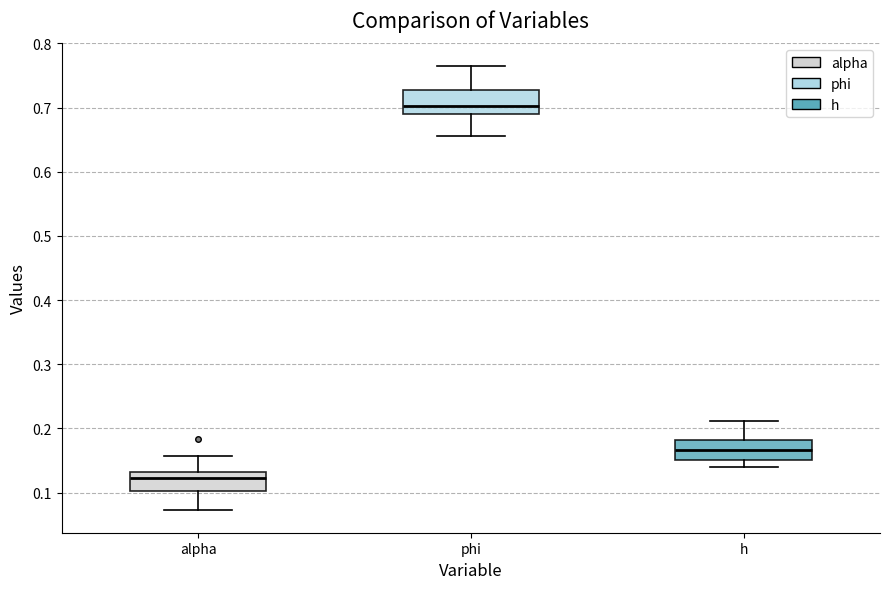

Reading left to right, transcribe this box plot: for each box, give where its median line is, the range the box spans, and where its two whiskers end, as read against the y-axis. The values are not printed on the chart, so give them approximately, as read against the axis.

alpha: median 0.12, box 0.10 to 0.13, whiskers 0.07 to 0.16
phi: median 0.70, box 0.69 to 0.73, whiskers 0.66 to 0.77
h: median 0.17, box 0.15 to 0.18, whiskers 0.14 to 0.21